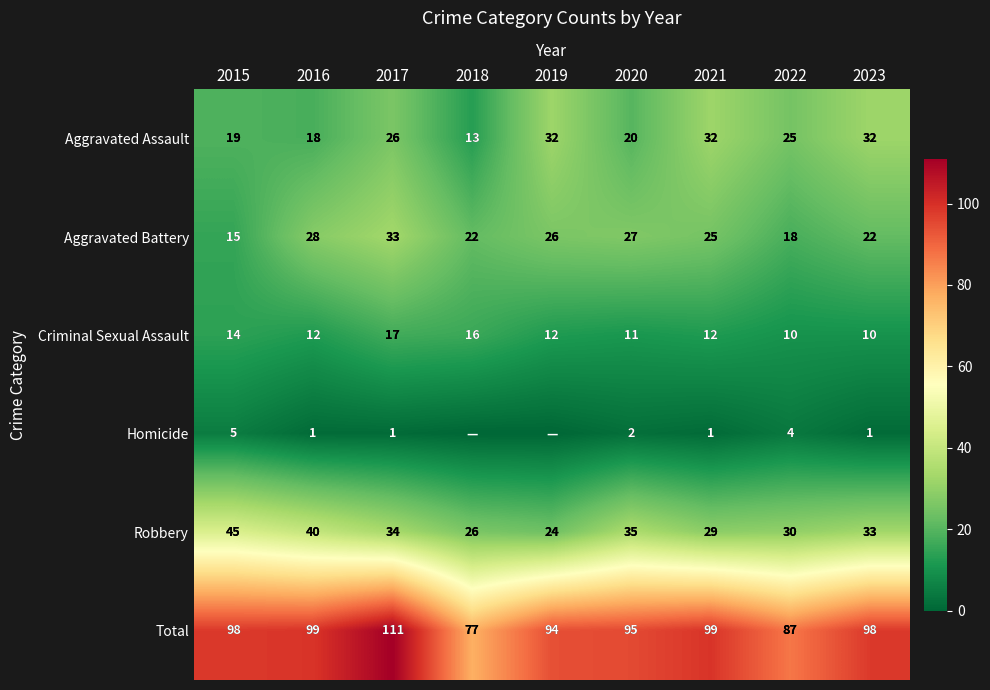

At which label does Aggravated Battery reach its peak?

2017